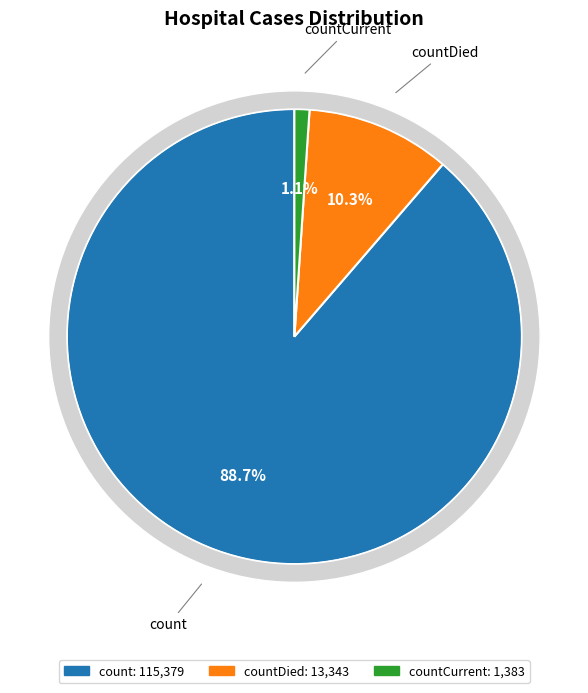

Is the sum of count and countCurrent greater than half?

Yes